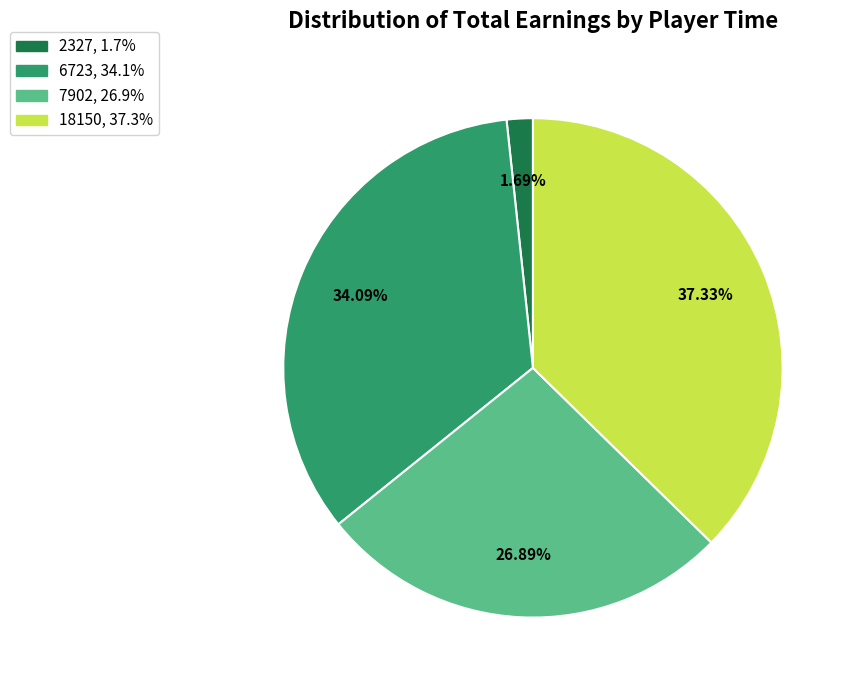

To the nearest percent, what is the combined percentage of 7902 and 6723?

61%